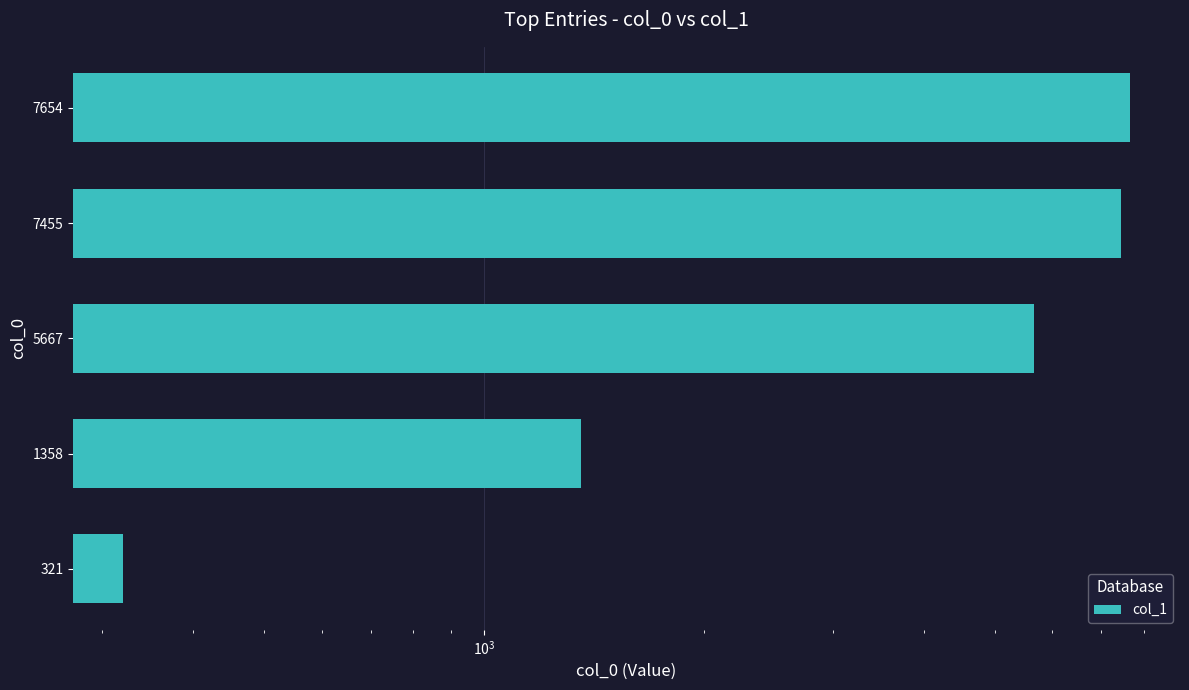

What is the average value?

4491